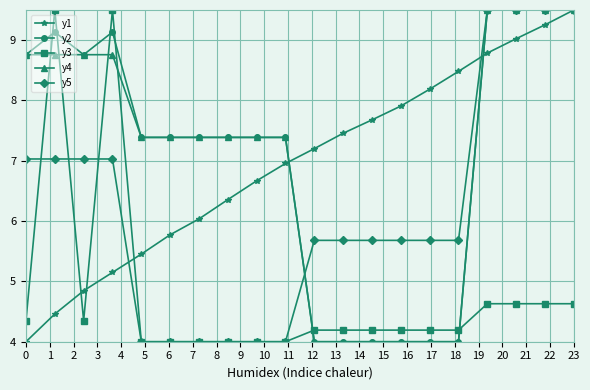

Reading right to left, transcribe all the data shown in this chart.

y1: 9.5	9.3	9.0	8.8	8.5	8.2	7.9	7.7	7.5	7.2	7.0	6.7	6.4	6.0	5.8	5.5	5.1	4.8	4.5	4.0
y2: 9.5	9.5	9.5	9.5	4.0	4.0	4.0	4.0	4.0	4.0	7.4	7.4	7.4	7.4	7.4	7.4	9.1	8.8	9.1	8.8
y3: 4.6	4.6	4.6	4.6	4.2	4.2	4.2	4.2	4.2	4.2	4.0	4.0	4.0	4.0	4.0	4.0	9.5	4.3	9.5	4.3
y4: 9.5	9.5	9.5	9.5	4.0	4.0	4.0	4.0	4.0	4.0	7.4	7.4	7.4	7.4	7.4	7.4	8.8	8.8	8.8	8.8
y5: 9.5	9.5	9.5	9.5	5.7	5.7	5.7	5.7	5.7	5.7	4.0	4.0	4.0	4.0	4.0	4.0	7.0	7.0	7.0	7.0